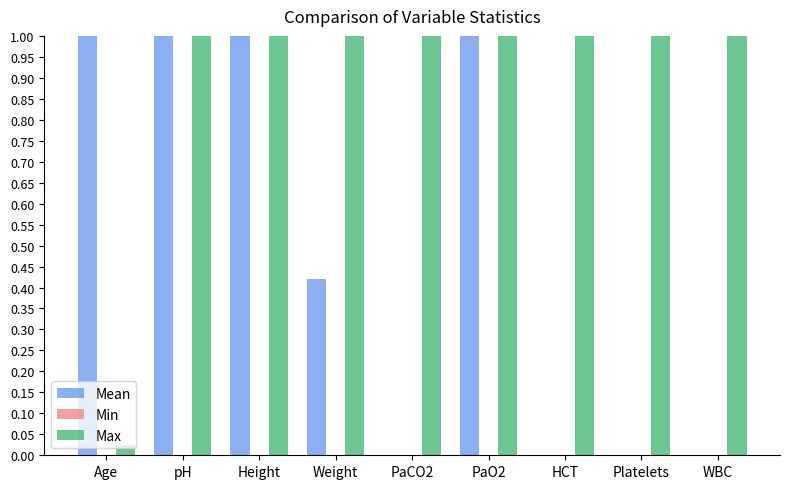

What is the maximum value shown in the chart?

1.0